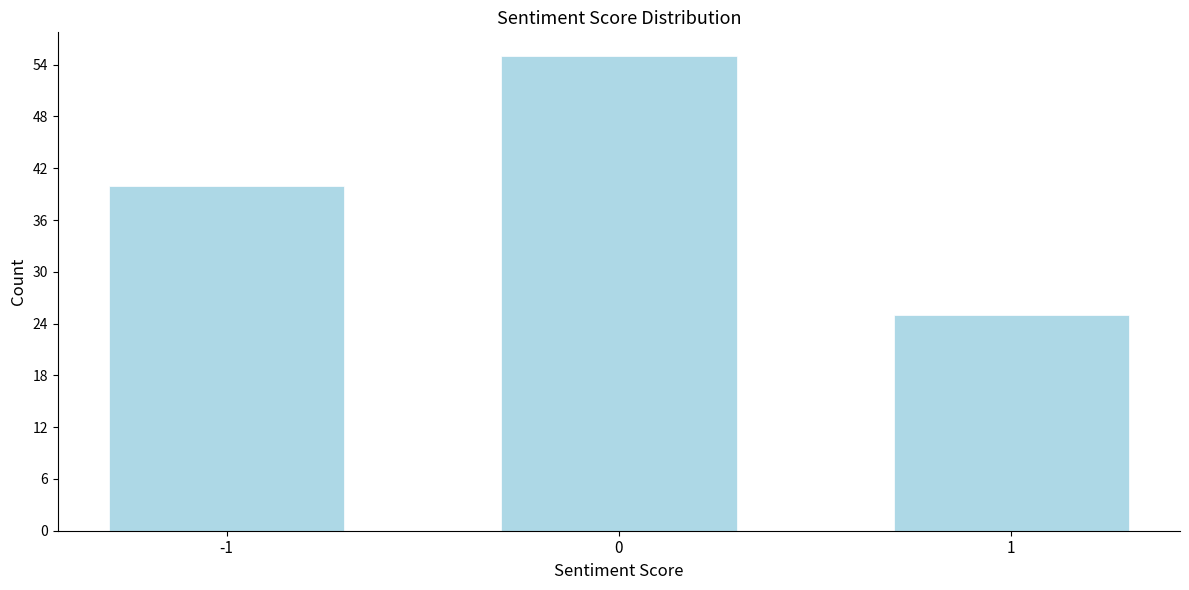

Reading left to right, transcribe all the data shown in this chart.

40	55	25